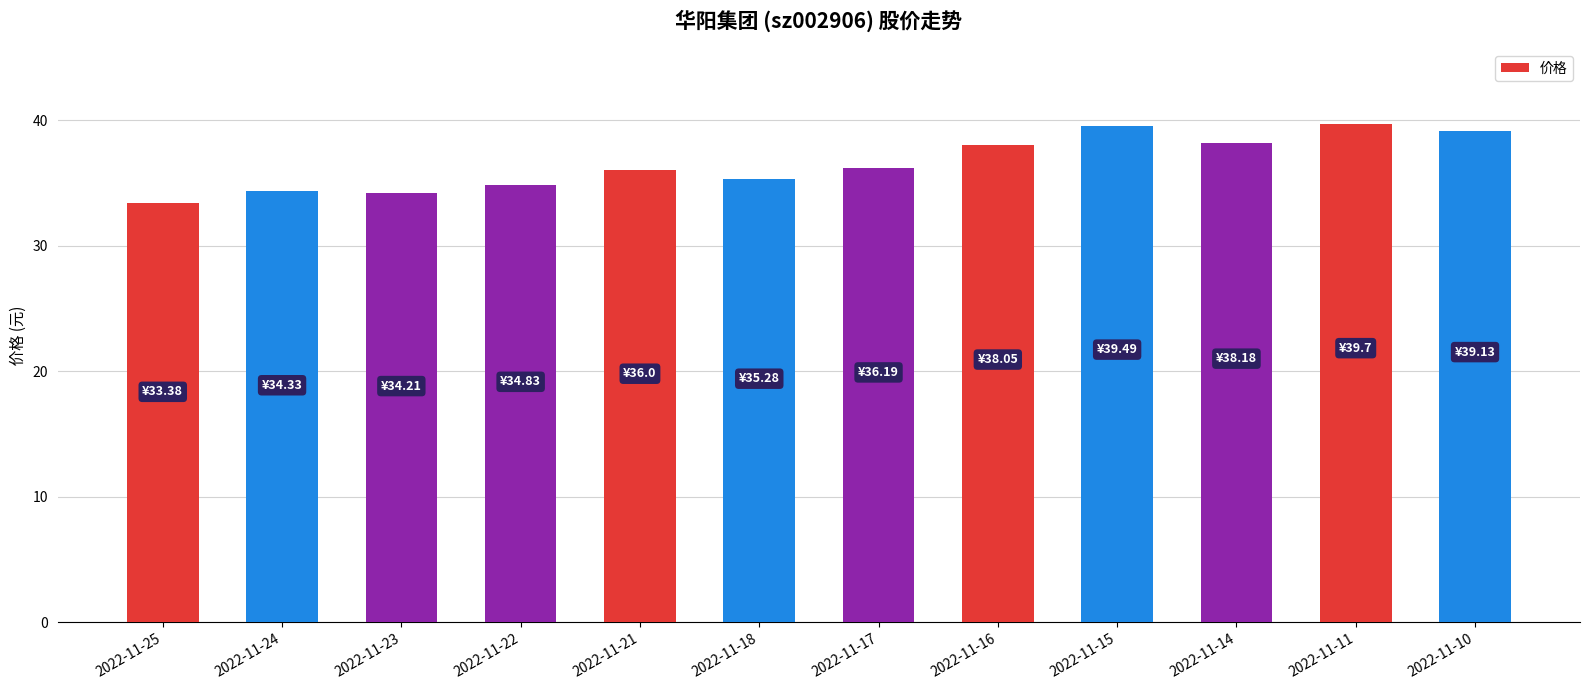

What is the difference between the second highest and second lowest values?

5.3